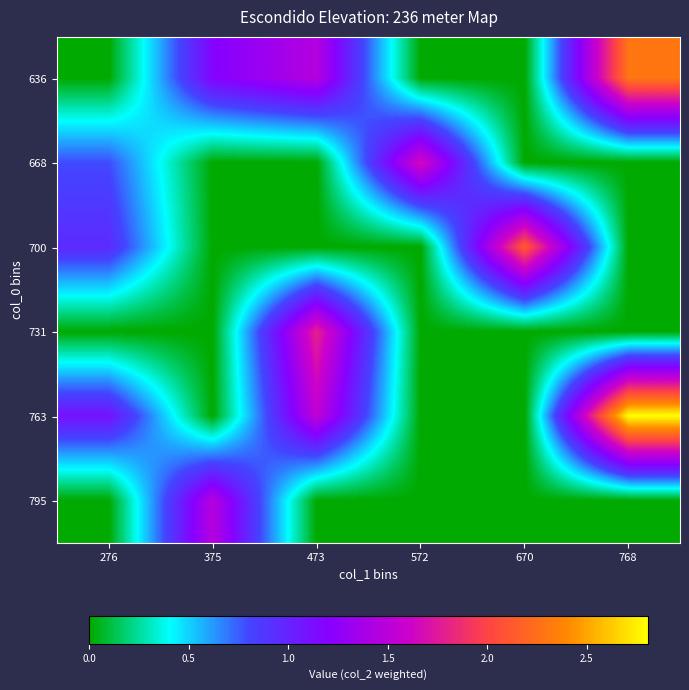

Count the number of data series in this chart.

6